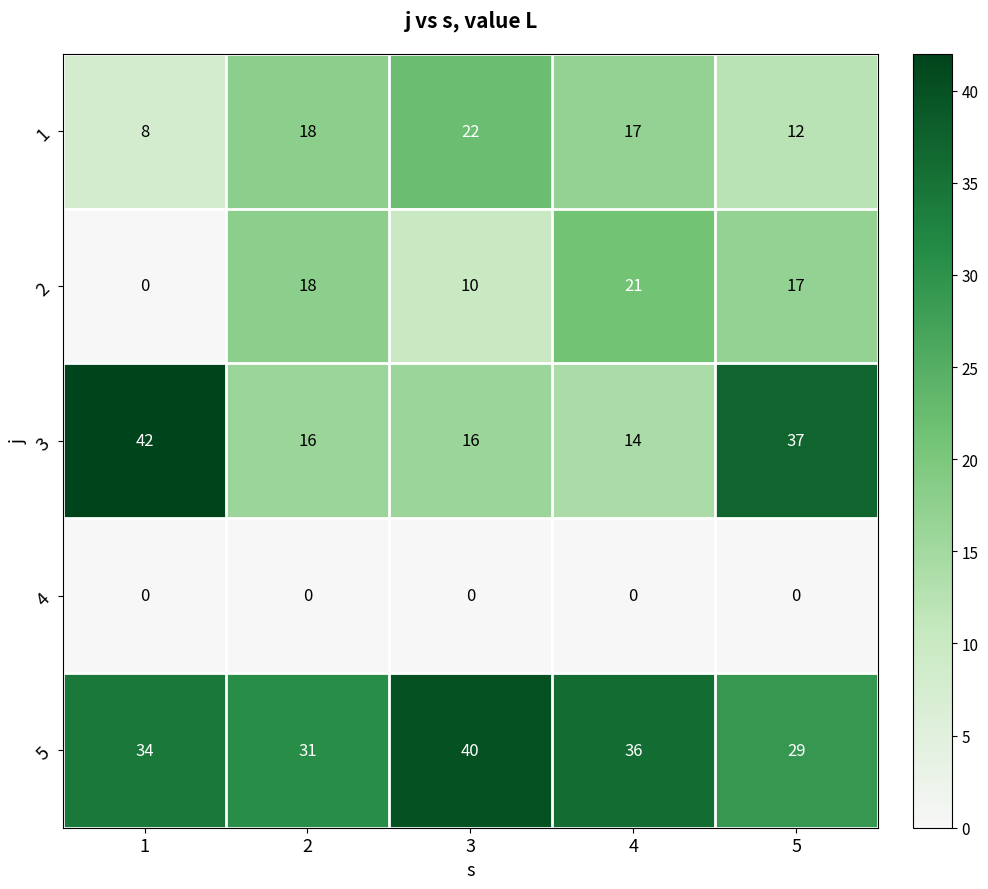

What is the maximum value shown in the chart?

42